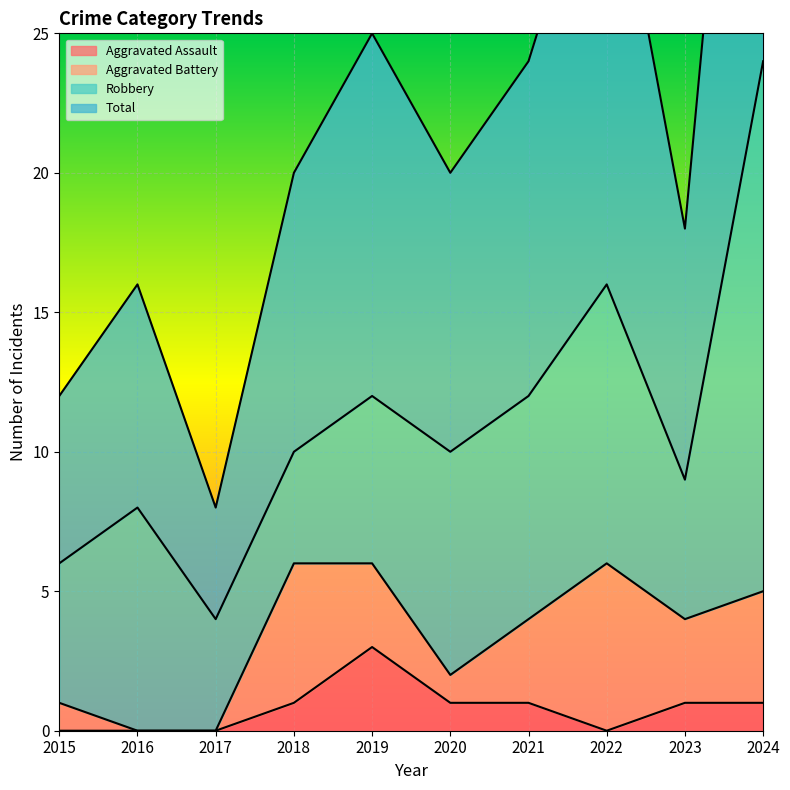

The value of Aggravated Assault at 2015 is 2. True or false?

False